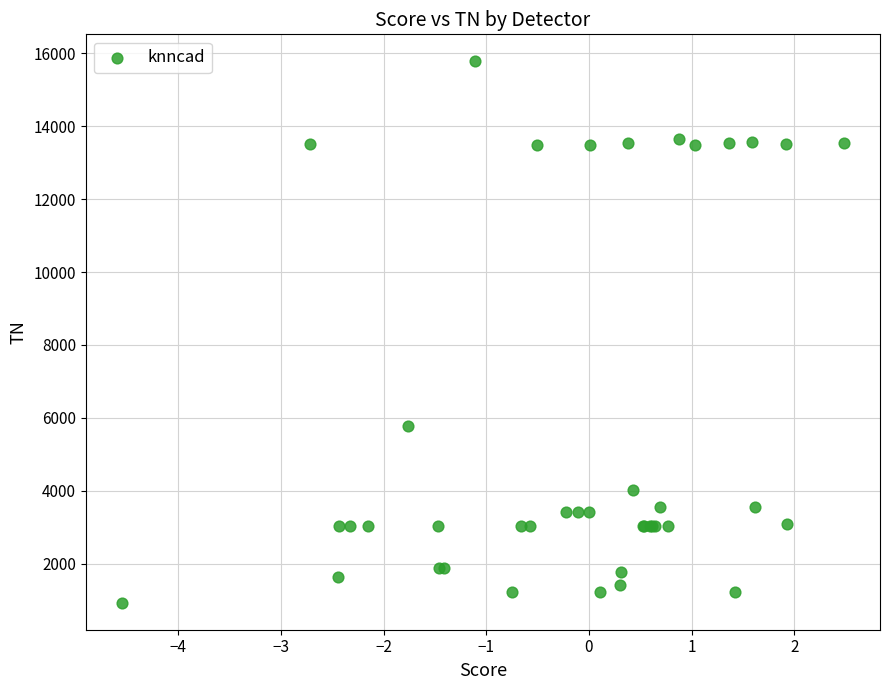

What Y value in the scatter plot is closest to 8354?

5784